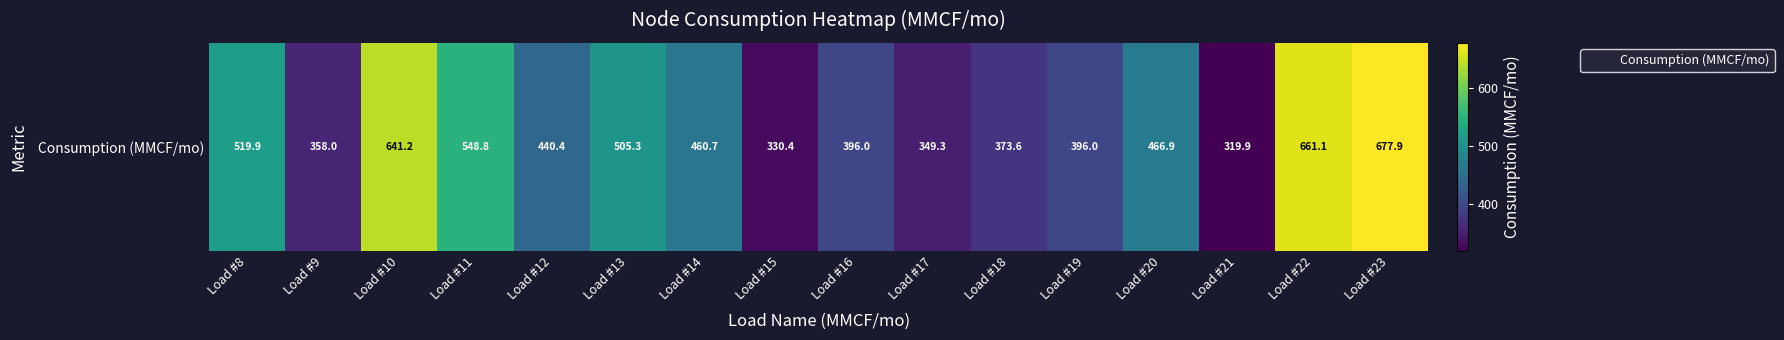

Where does the data first go above 460?

Load #8